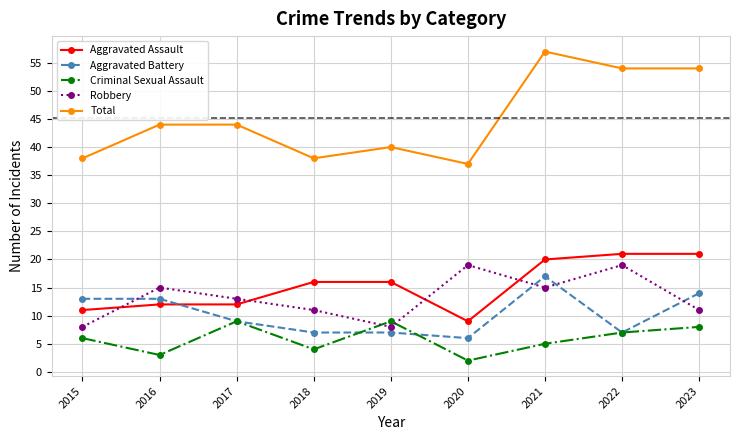

Does the chart display data point markers on the line(s)?

Yes